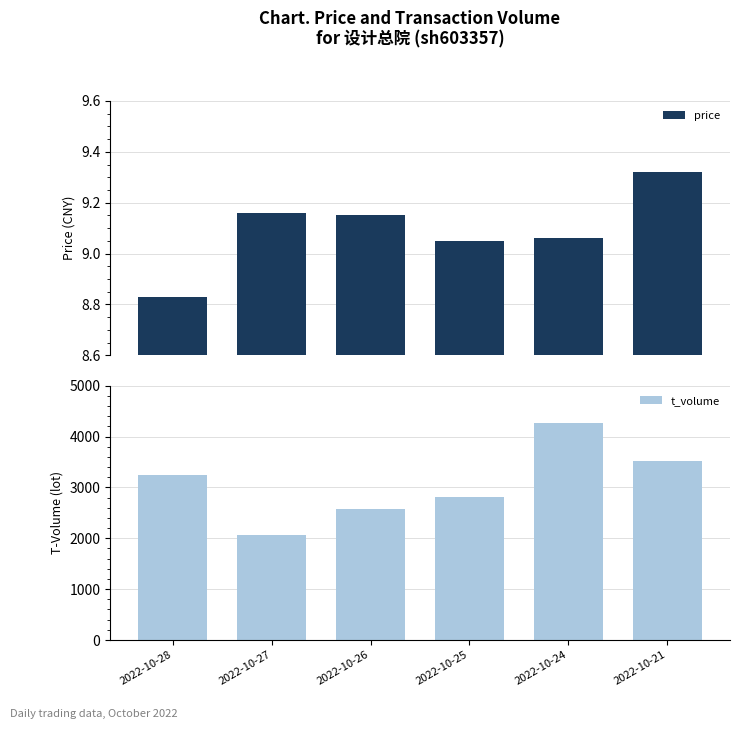

List the labels in order of price value, smallest first.

2022-10-28, 2022-10-25, 2022-10-24, 2022-10-26, 2022-10-27, 2022-10-21